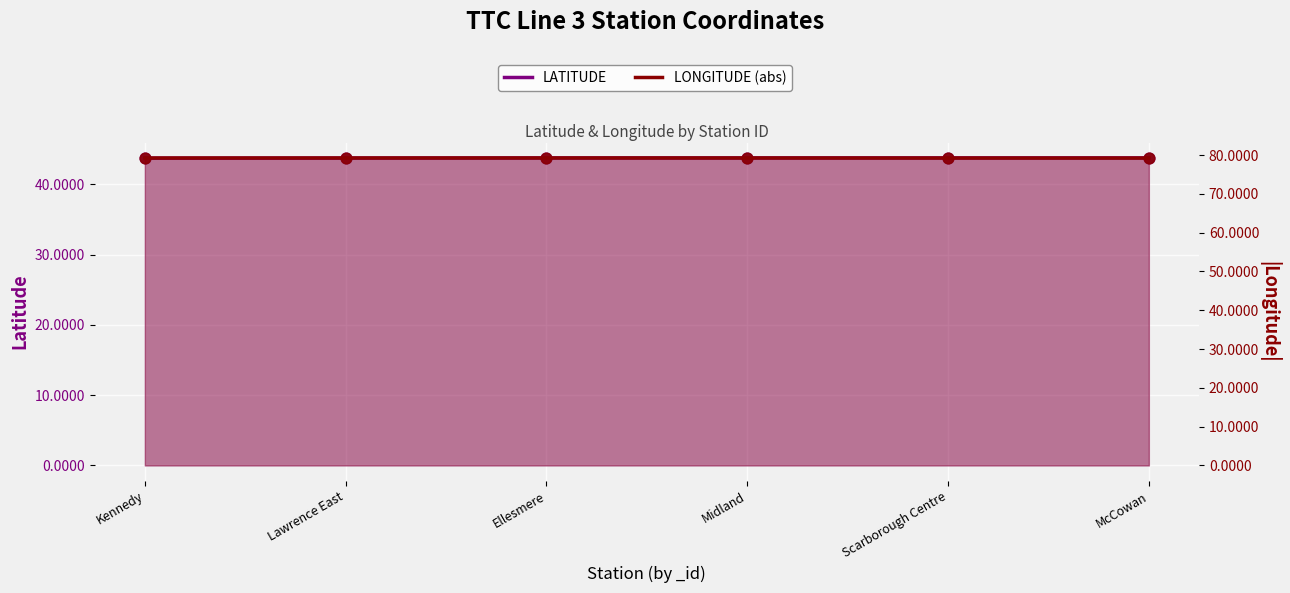

At which category is the sum across all series the highest?

Ellesmere